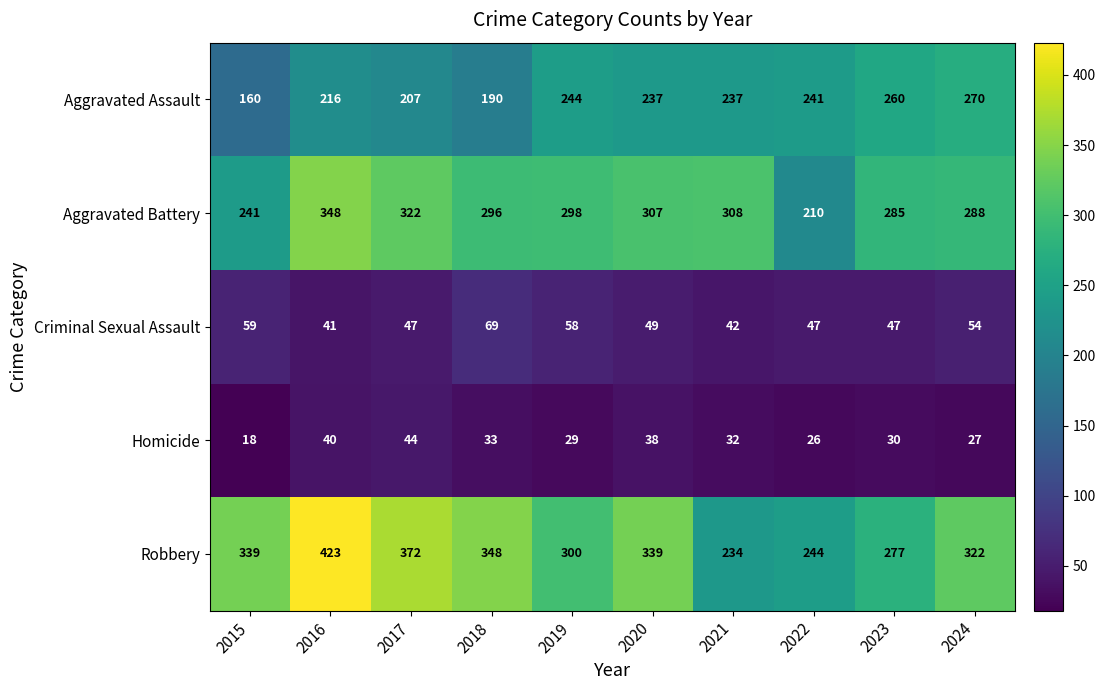

True or false: Aggravated Assault has a value of 403 at 2022.

False